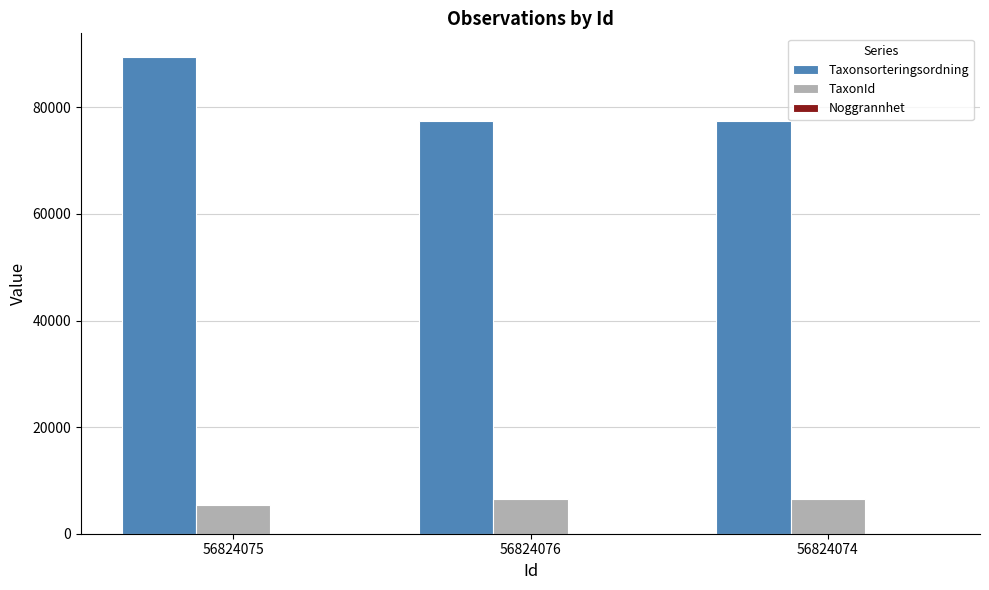

What is the total value across all series at 56824074?

83941